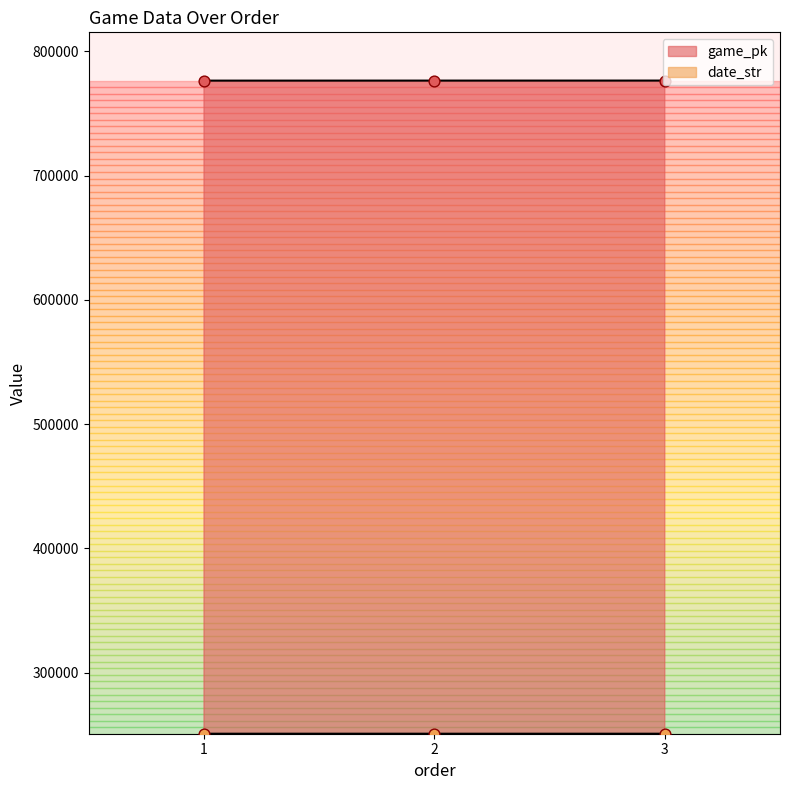

What is the total value across all series at 3?

1027287